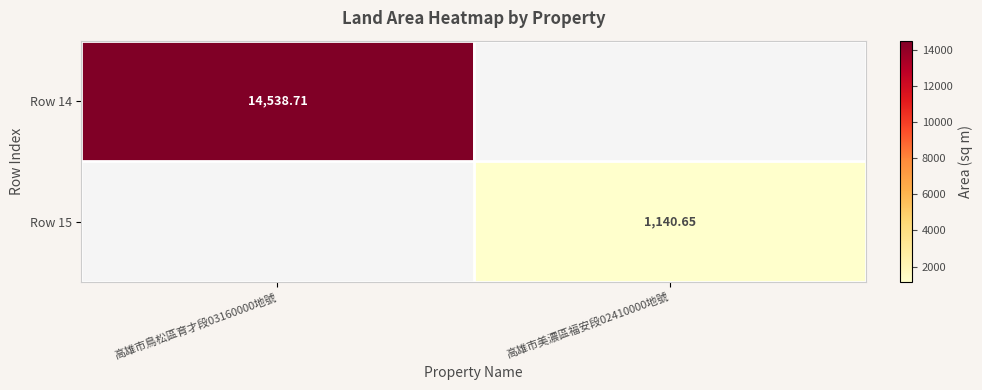

Is the value of Row 14 at 高雄市鳥松區育才段03160000地號 greater than the value of Row 15 at 高雄市美濃區福安段02410000地號?

Yes